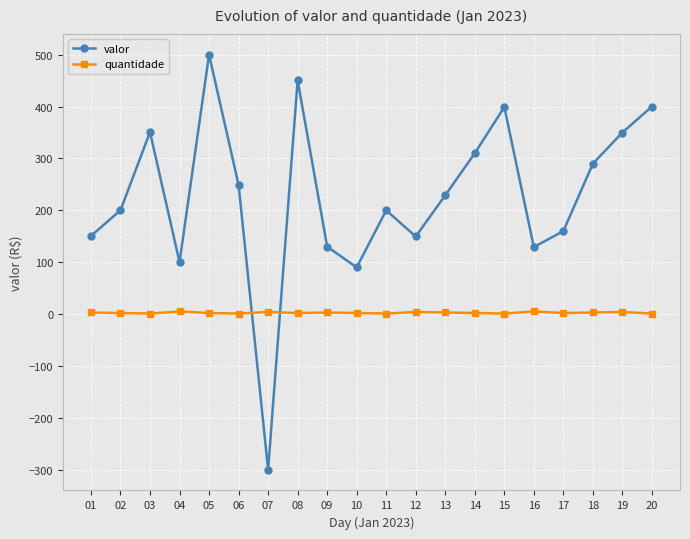

Which series has the largest range (max minus min)?

valor